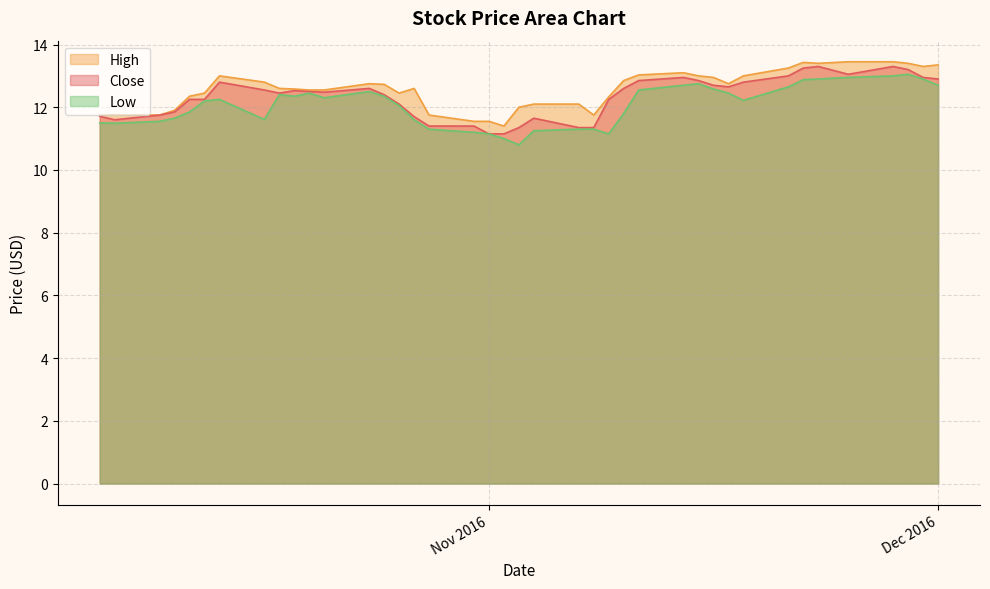

Between 31 and 37, which series saw the biggest shift?

High